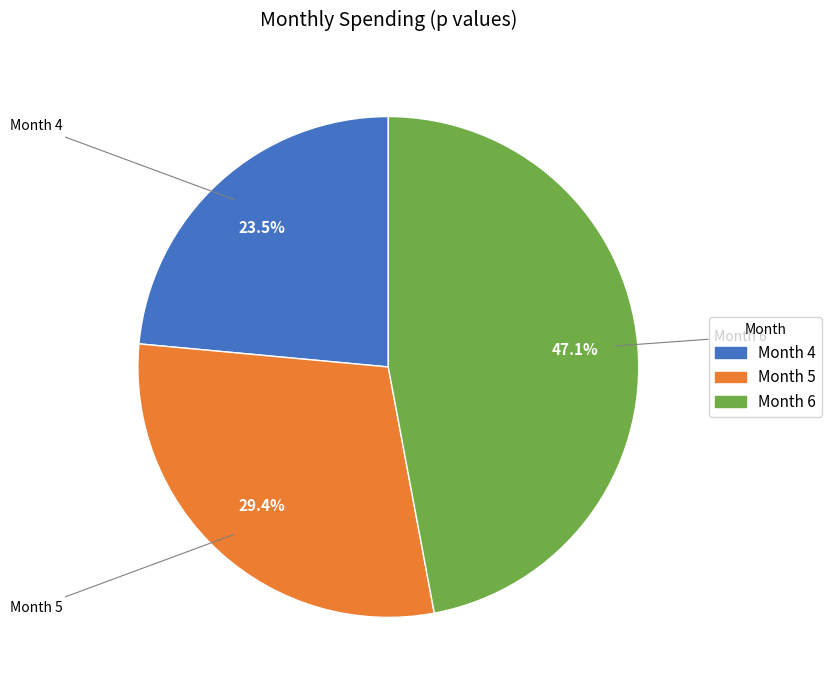

Is there a majority slice in this chart?

No